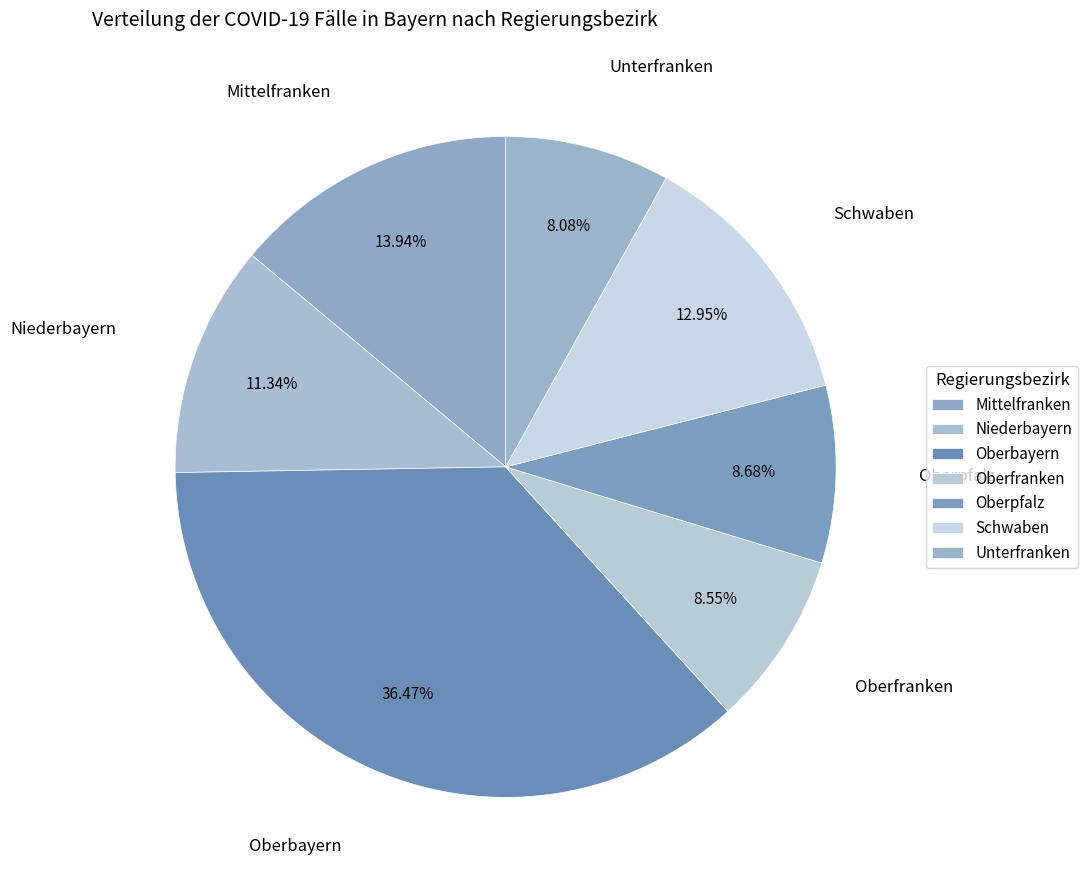

Approximately how many times larger is the value at Unterfranken compared to Niederbayern?

0.7